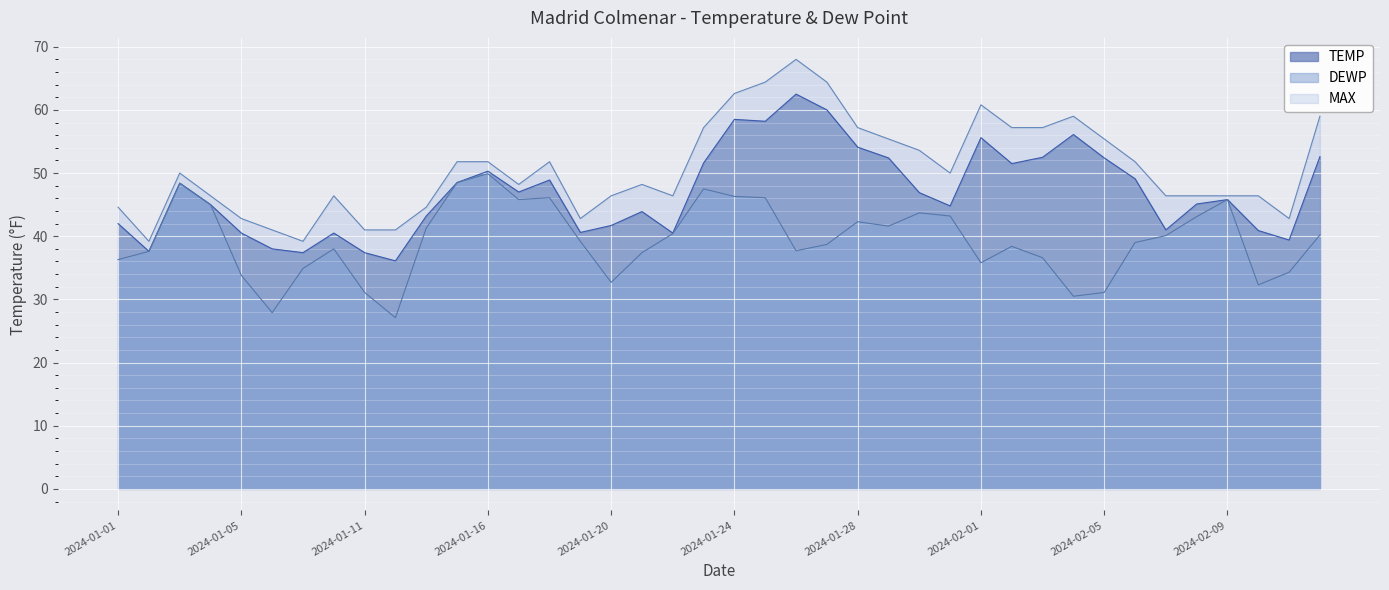

The MAX series shows 32.3 at 2024-01-22. True or false?

False